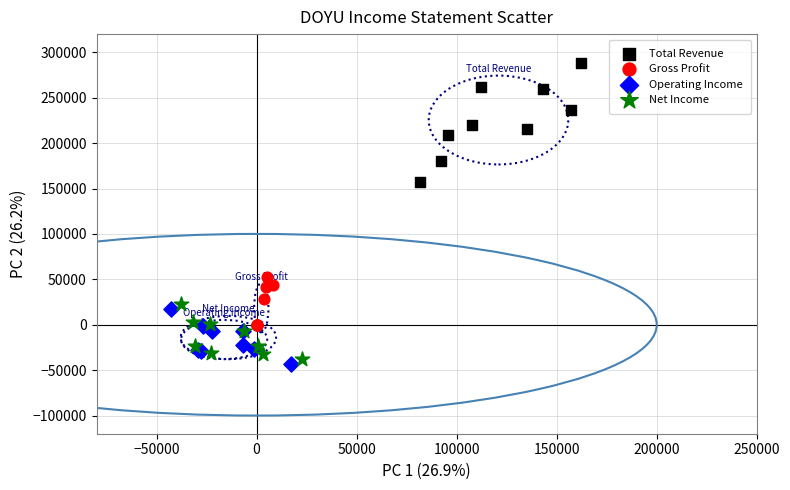

Which series contains the highest Y value?

Total Revenue